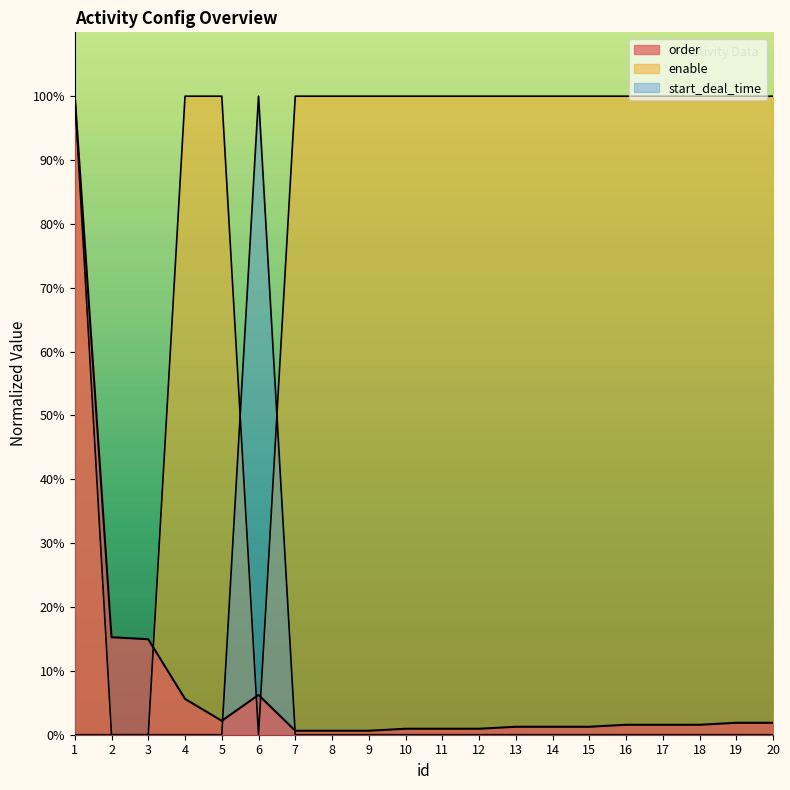

The value of enable at 13 is 100.0. True or false?

True